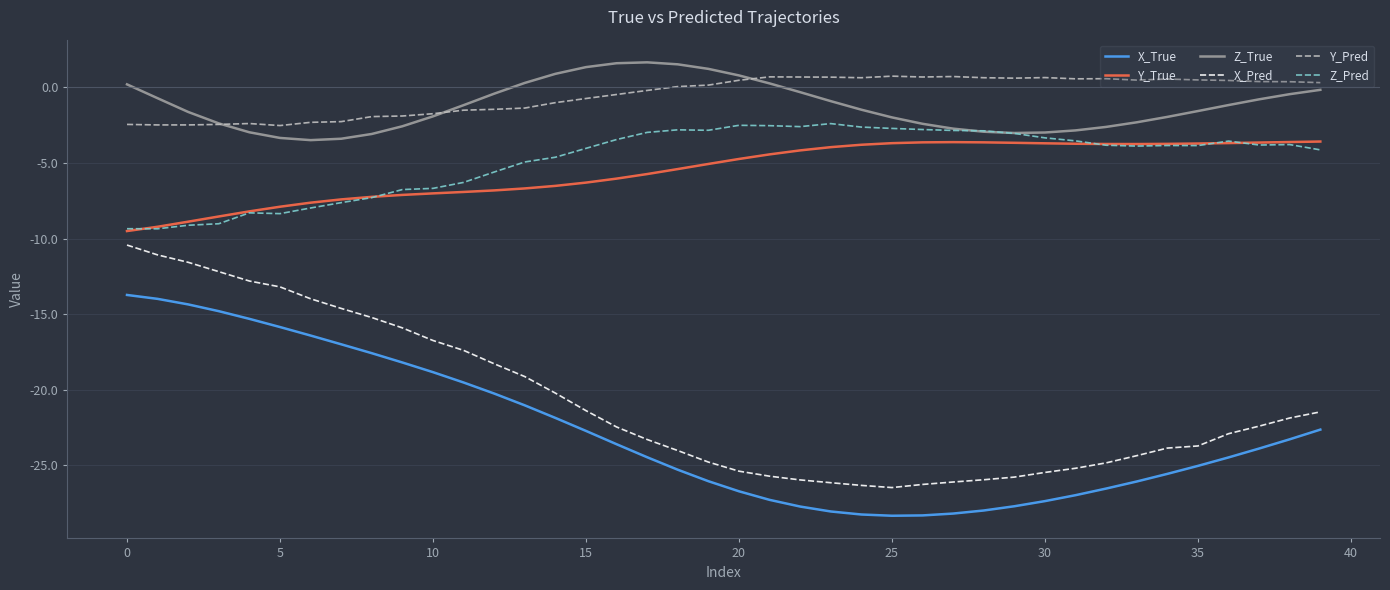

True or false: Z_True and X_True intersect in this chart.

False